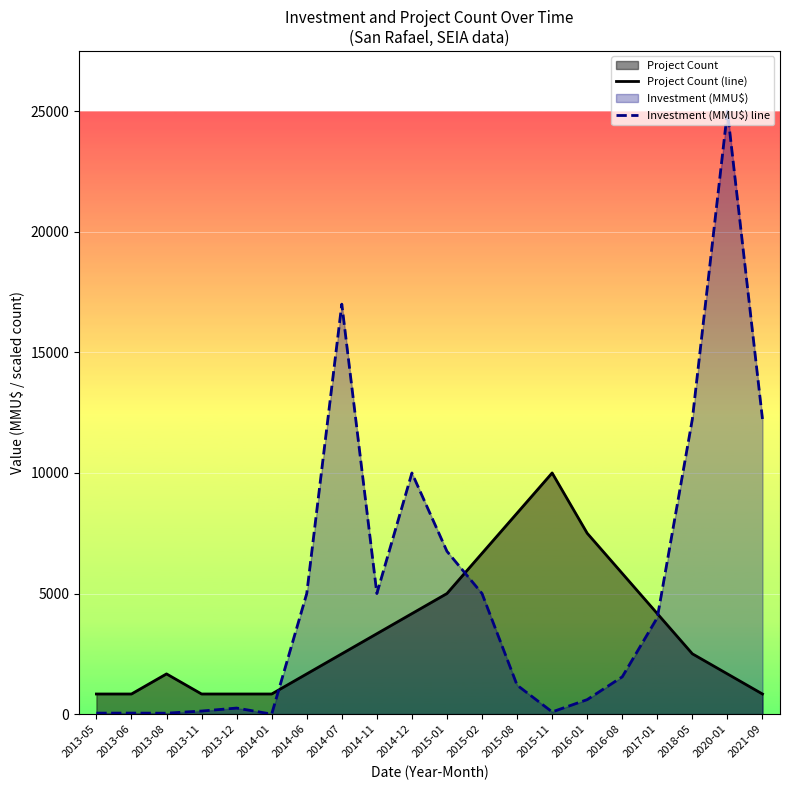

What is the highest value of the Investment (MMU$) line series?

25000.0